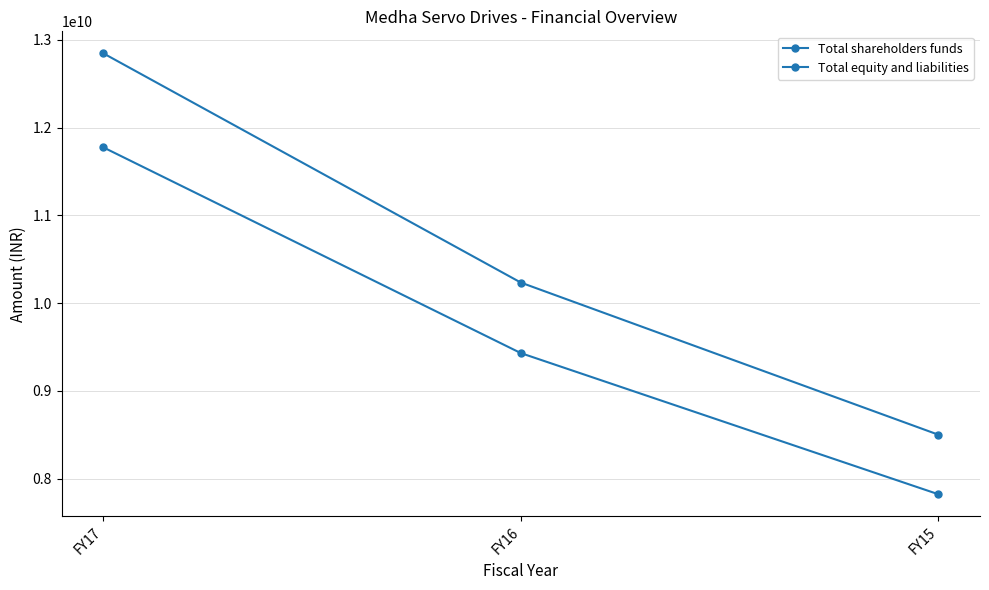

Is this an area chart (filled region under the line)?

No